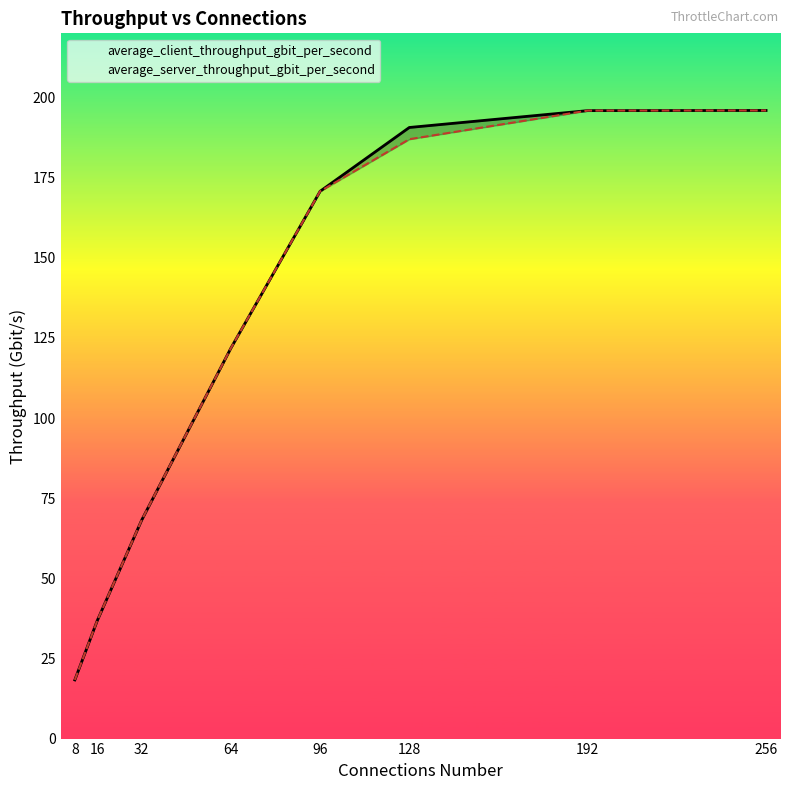

What is the maximum value shown in the chart?

195.9